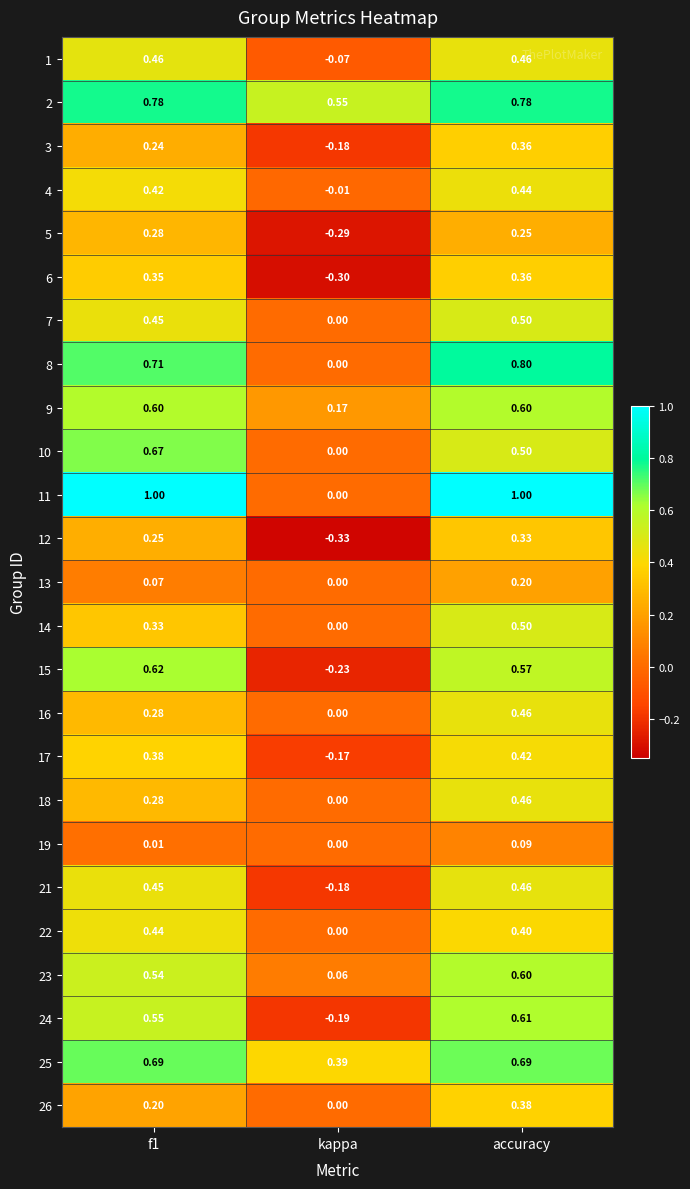

At how many categories does at least one series exceed 0?

3